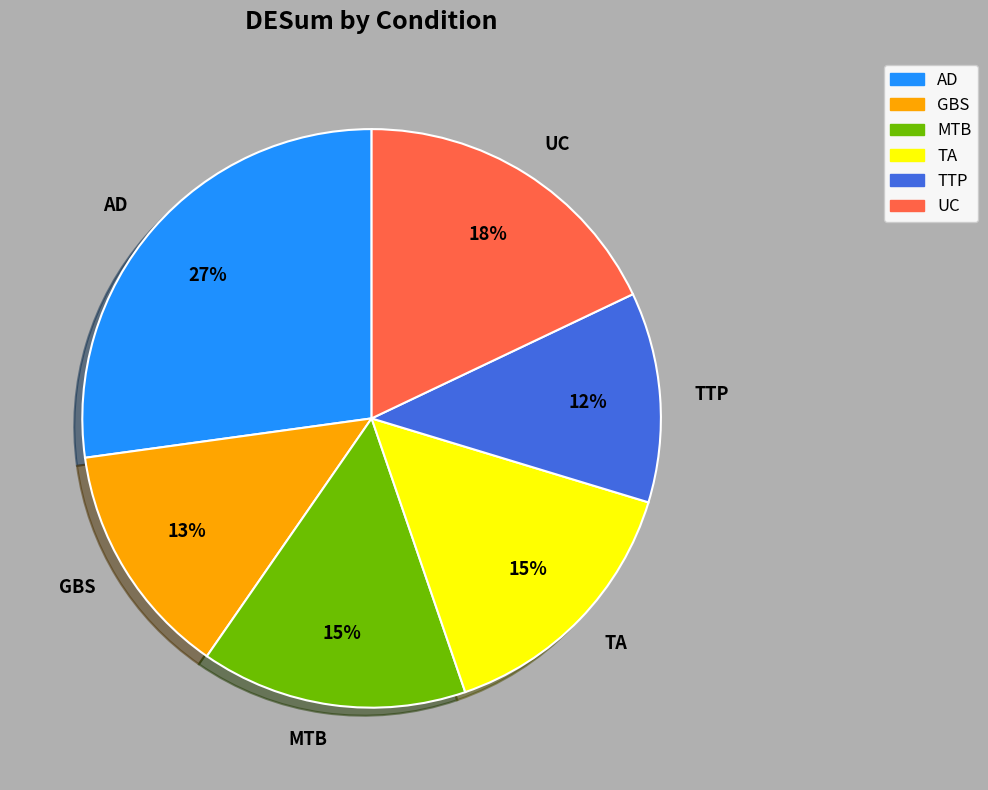

Which category has the biggest portion of the pie?

AD